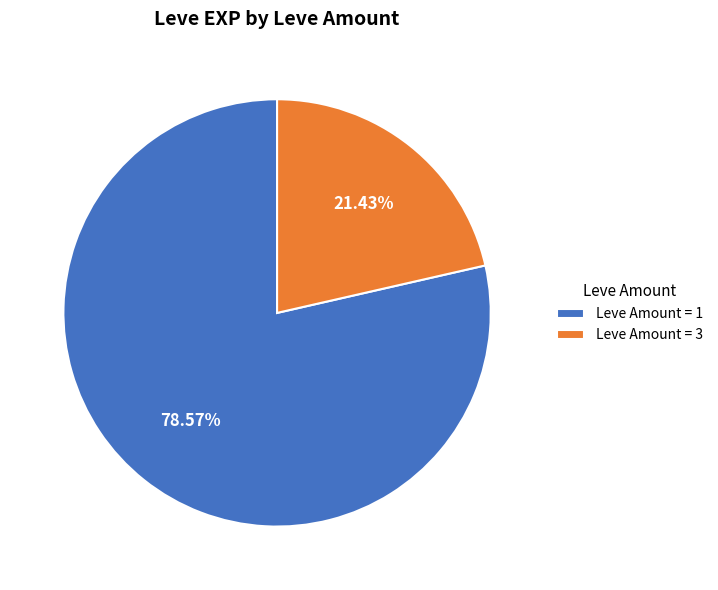

What is the majority slice?

Leve Amount = 1